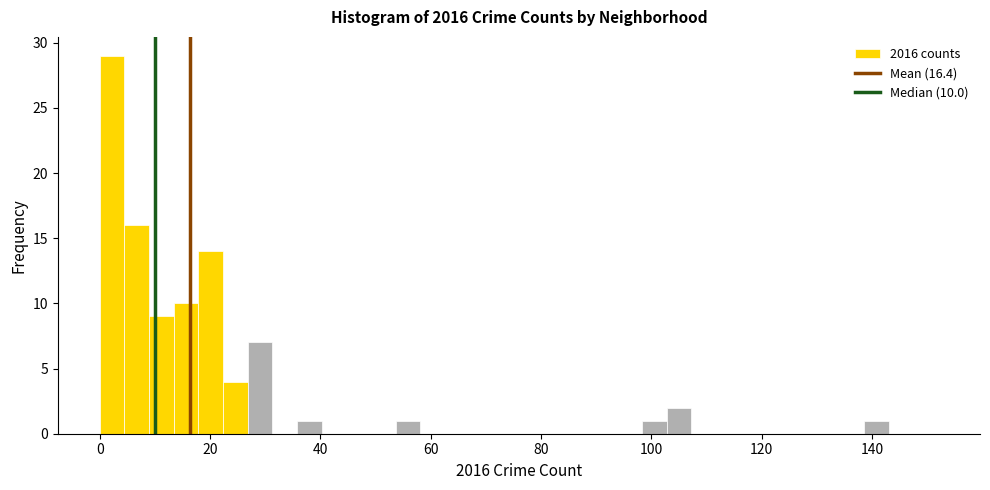

Around what value on the x-axis is the tallest bar? Give the approximate position of its centre, as read against the axis.

2